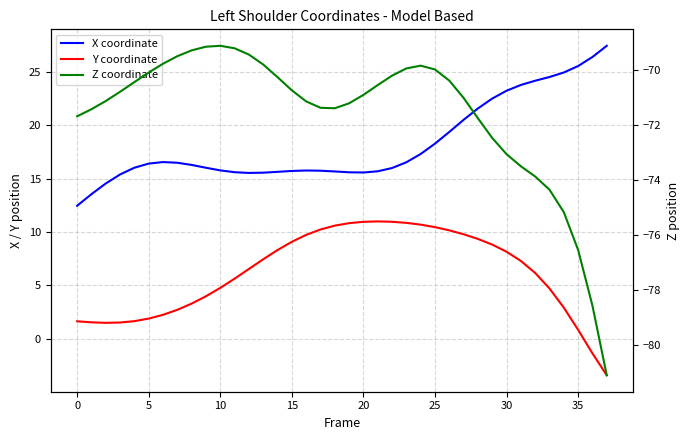

What is the average value of the Z coordinate series?

-71.6